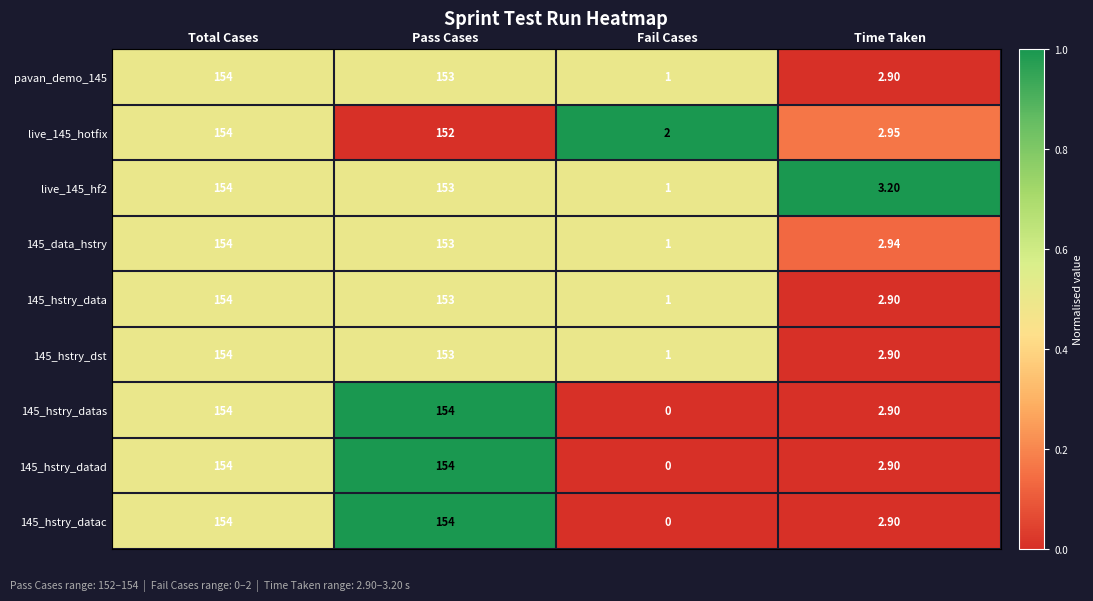

Is the value of live_145_hotfix at Fail Cases greater than the value of 145_hstry_datas at Total Cases?

No